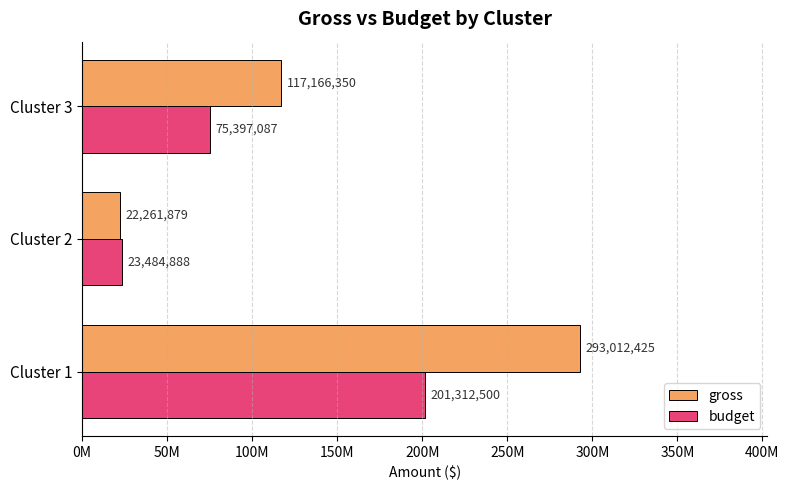

What are all the series names shown in the legend?

gross, budget